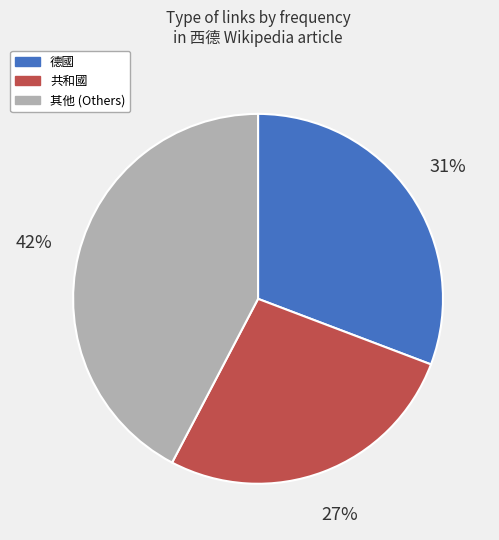

Does any single category account for the majority?

No